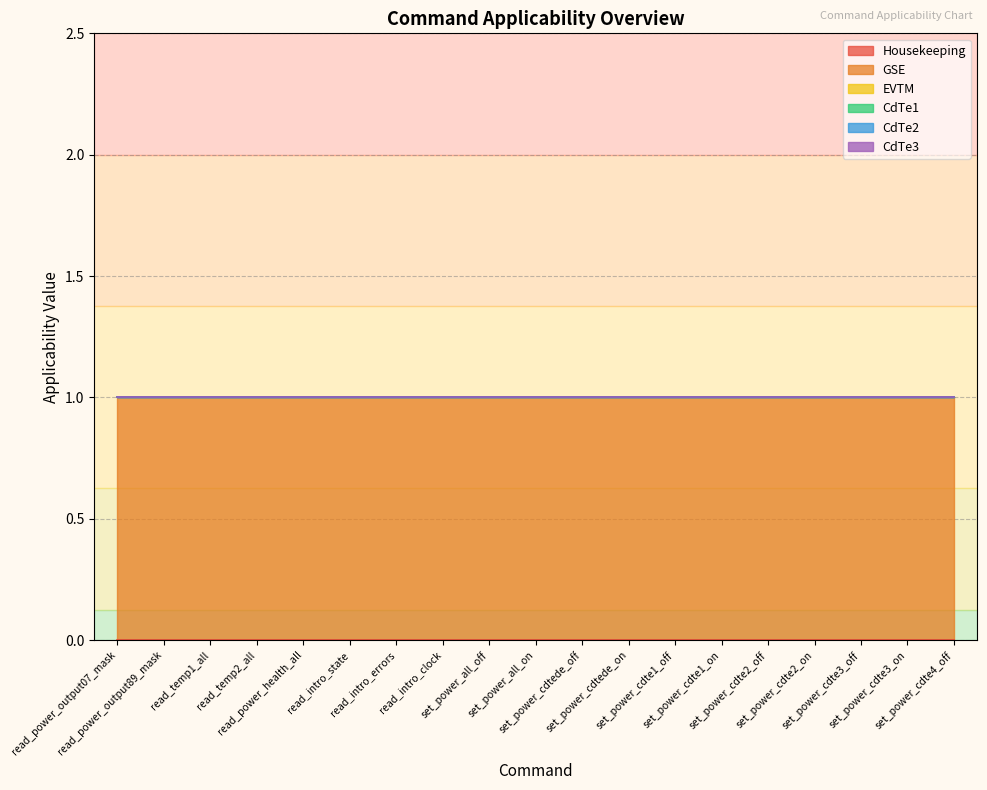

Reading left to right, transcribe all the data shown in this chart.

Housekeeping: read_power_output07_mask=0	read_power_output89_mask=0	read_temp1_all=0	read_temp2_all=0	read_power_health_all=0	read_intro_state=0	read_intro_errors=0	read_intro_clock=0	set_power_all_off=0	set_power_all_on=0	set_power_cdtede_off=0	set_power_cdtede_on=0	set_power_cdte1_off=0	set_power_cdte1_on=0	set_power_cdte2_off=0	set_power_cdte2_on=0	set_power_cdte3_off=0	set_power_cdte3_on=0	set_power_cdte4_off=0
GSE: read_power_output07_mask=1	read_power_output89_mask=1	read_temp1_all=1	read_temp2_all=1	read_power_health_all=1	read_intro_state=1	read_intro_errors=1	read_intro_clock=1	set_power_all_off=1	set_power_all_on=1	set_power_cdtede_off=1	set_power_cdtede_on=1	set_power_cdte1_off=1	set_power_cdte1_on=1	set_power_cdte2_off=1	set_power_cdte2_on=1	set_power_cdte3_off=1	set_power_cdte3_on=1	set_power_cdte4_off=1
EVTM: read_power_output07_mask=0	read_power_output89_mask=0	read_temp1_all=0	read_temp2_all=0	read_power_health_all=0	read_intro_state=0	read_intro_errors=0	read_intro_clock=0	set_power_all_off=0	set_power_all_on=0	set_power_cdtede_off=0	set_power_cdtede_on=0	set_power_cdte1_off=0	set_power_cdte1_on=0	set_power_cdte2_off=0	set_power_cdte2_on=0	set_power_cdte3_off=0	set_power_cdte3_on=0	set_power_cdte4_off=0
CdTe1: read_power_output07_mask=0	read_power_output89_mask=0	read_temp1_all=0	read_temp2_all=0	read_power_health_all=0	read_intro_state=0	read_intro_errors=0	read_intro_clock=0	set_power_all_off=0	set_power_all_on=0	set_power_cdtede_off=0	set_power_cdtede_on=0	set_power_cdte1_off=0	set_power_cdte1_on=0	set_power_cdte2_off=0	set_power_cdte2_on=0	set_power_cdte3_off=0	set_power_cdte3_on=0	set_power_cdte4_off=0
CdTe2: read_power_output07_mask=0	read_power_output89_mask=0	read_temp1_all=0	read_temp2_all=0	read_power_health_all=0	read_intro_state=0	read_intro_errors=0	read_intro_clock=0	set_power_all_off=0	set_power_all_on=0	set_power_cdtede_off=0	set_power_cdtede_on=0	set_power_cdte1_off=0	set_power_cdte1_on=0	set_power_cdte2_off=0	set_power_cdte2_on=0	set_power_cdte3_off=0	set_power_cdte3_on=0	set_power_cdte4_off=0
CdTe3: read_power_output07_mask=0	read_power_output89_mask=0	read_temp1_all=0	read_temp2_all=0	read_power_health_all=0	read_intro_state=0	read_intro_errors=0	read_intro_clock=0	set_power_all_off=0	set_power_all_on=0	set_power_cdtede_off=0	set_power_cdtede_on=0	set_power_cdte1_off=0	set_power_cdte1_on=0	set_power_cdte2_off=0	set_power_cdte2_on=0	set_power_cdte3_off=0	set_power_cdte3_on=0	set_power_cdte4_off=0